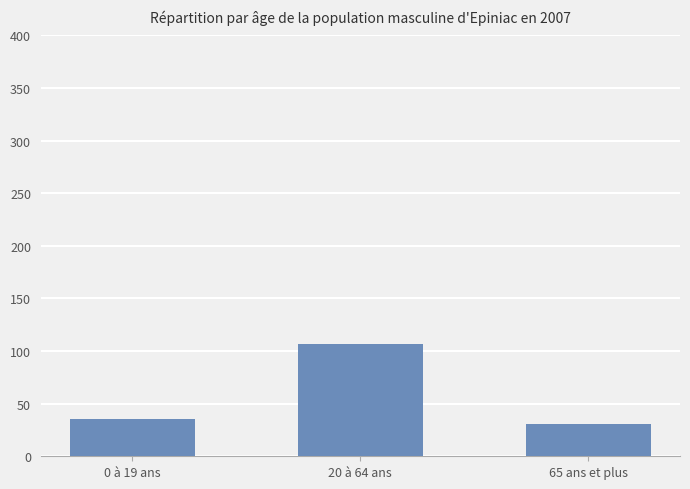

At which category does the chart reach its peak across all series?

20 à 64 ans